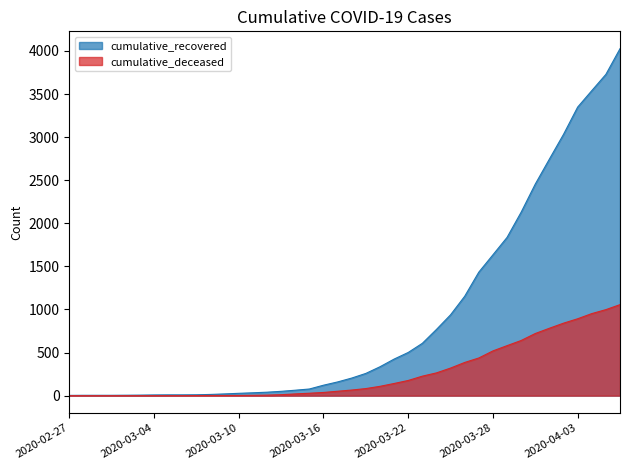

Rank the series by their average value, from lowest to highest.

cumulative_deceased, cumulative_recovered